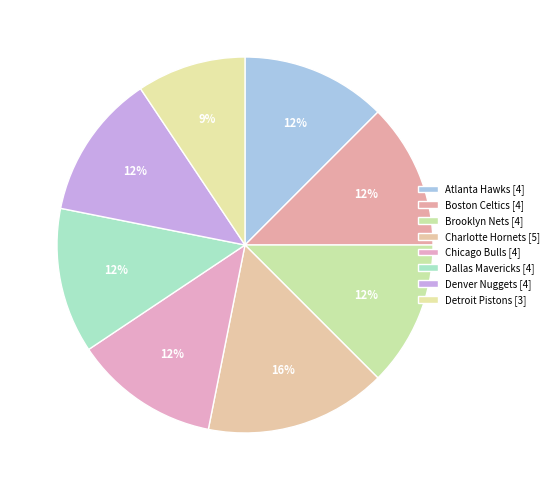

Is there a majority slice in this chart?

No